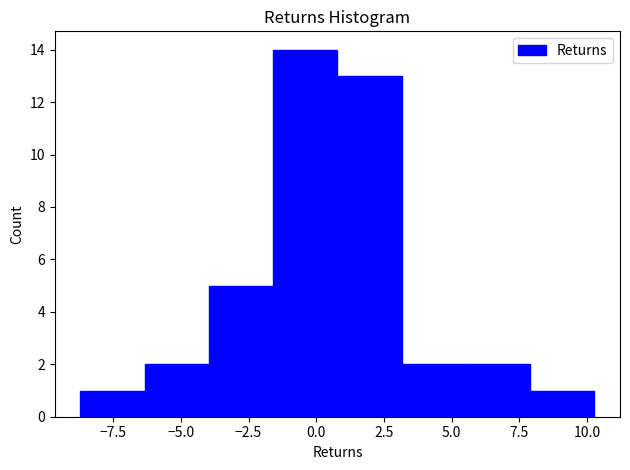

Reading left to right, transcribe this chart: for each bar, give the range it covers on the x-axis and its height. Neither the bar edges nor the heights are printed on the chart, so give them approximately, as read against the axes.

-8.5 to -6.5: 1
-6.5 to -4.0: 2
-4.0 to -1.5: 5
-1.5 to 1.0: 14
1.0 to 3.0: 13
3.0 to 5.5: 2
5.5 to 8.0: 2
8.0 to 10.5: 1